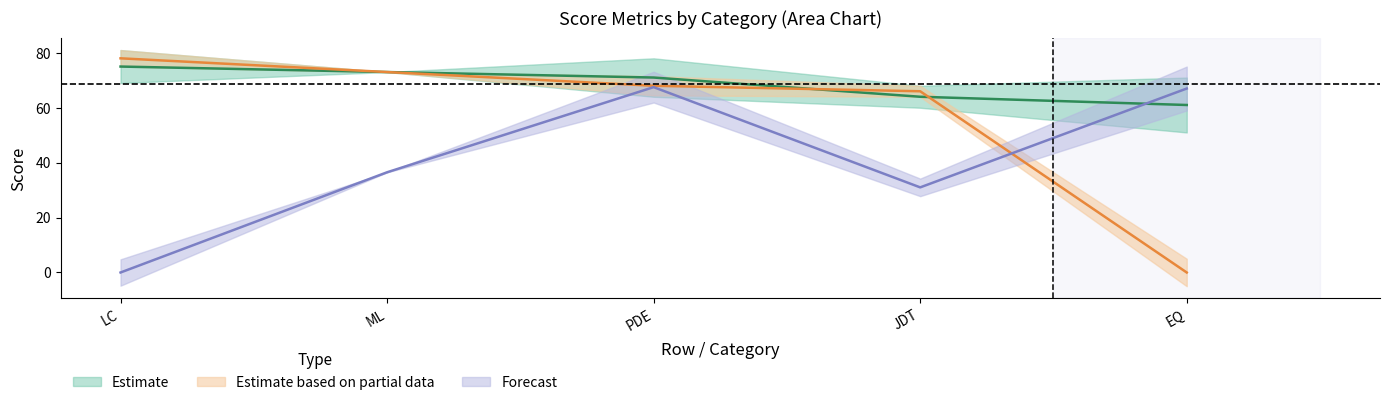

True or false: Mean and ML cross at least once.

False